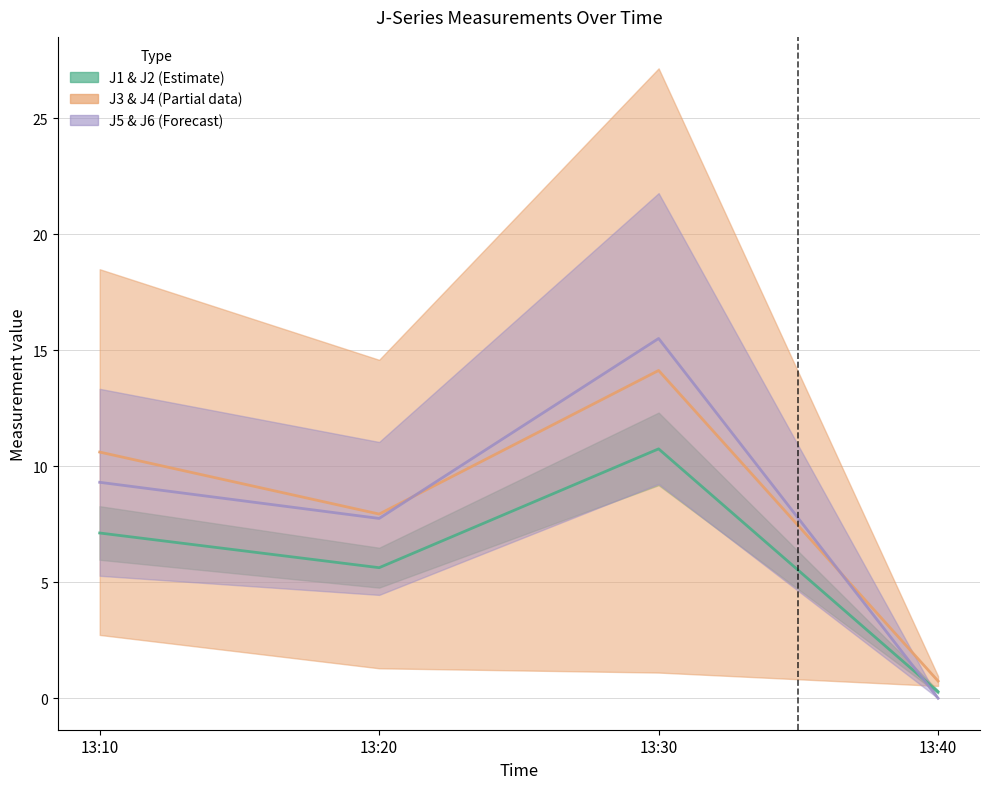

At which category does the chart reach its minimum across all series?

13:40